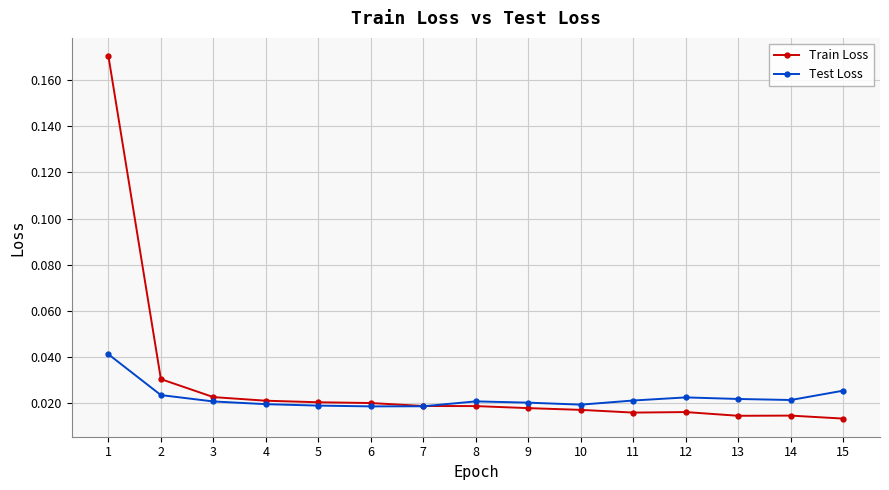

At how many categories does at least one series exceed 0?

15